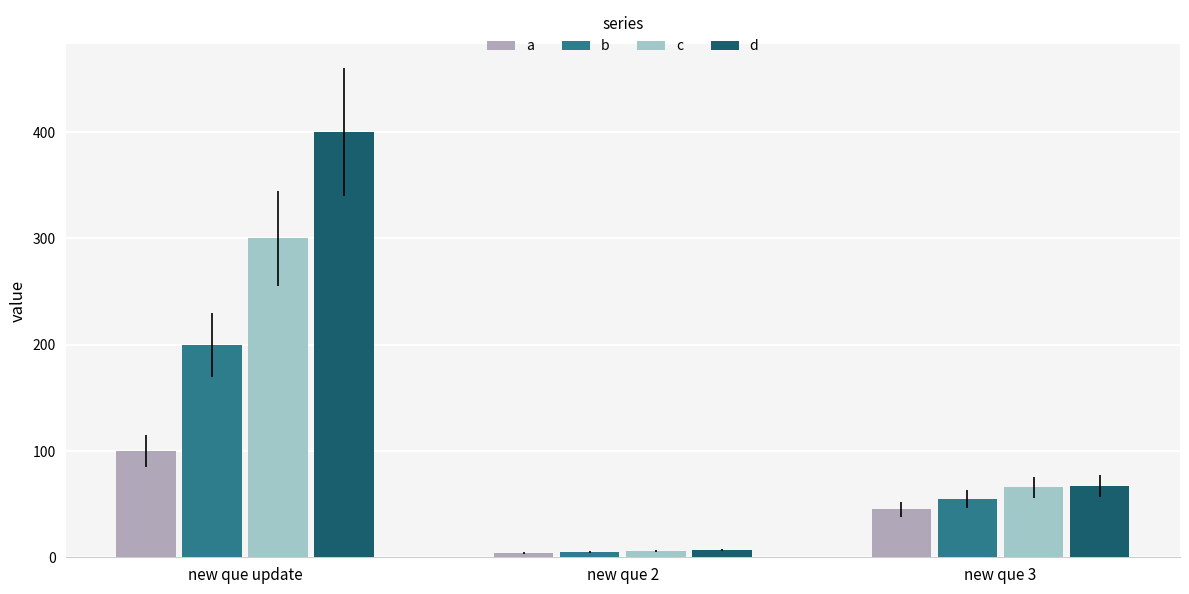

Which series has the largest total across all categories?

d